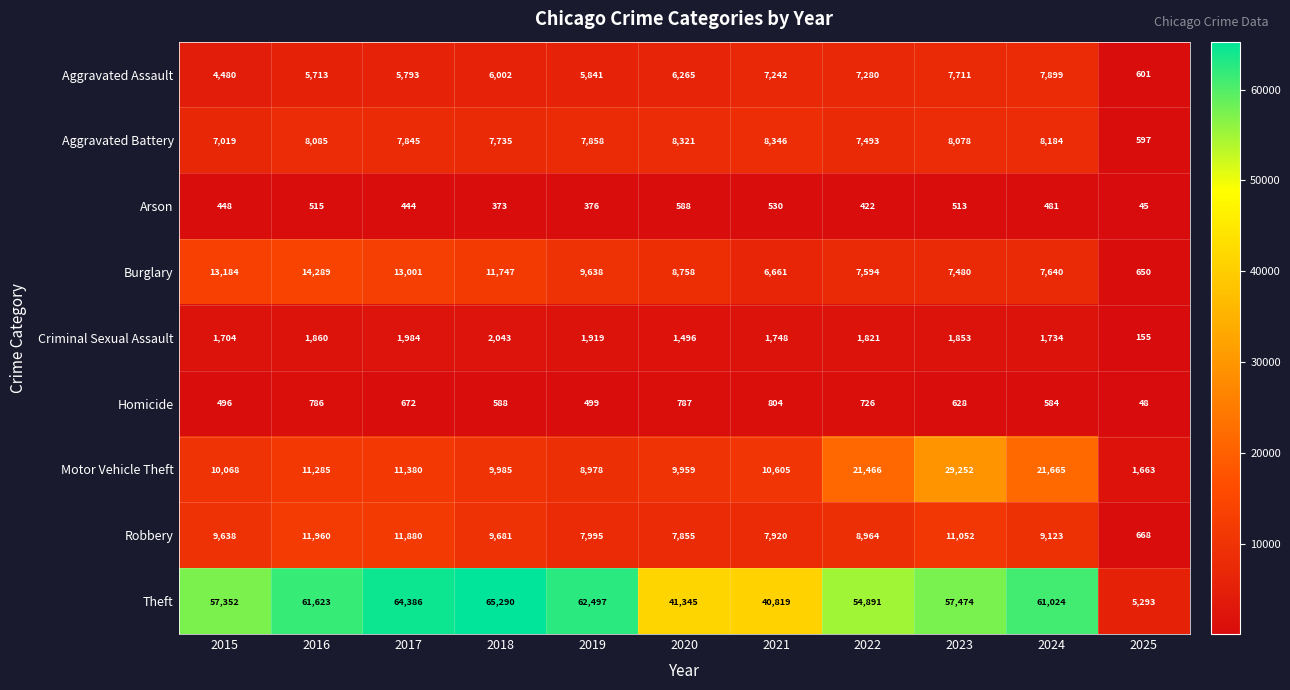

Which category has the highest value in the Homicide series?

2021